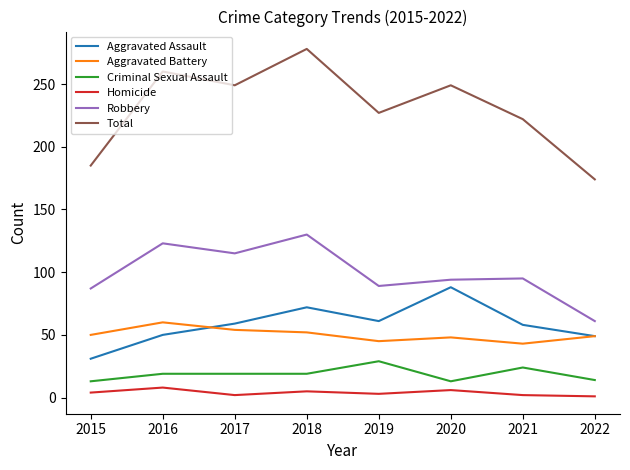

Count the number of categories in the chart.

8